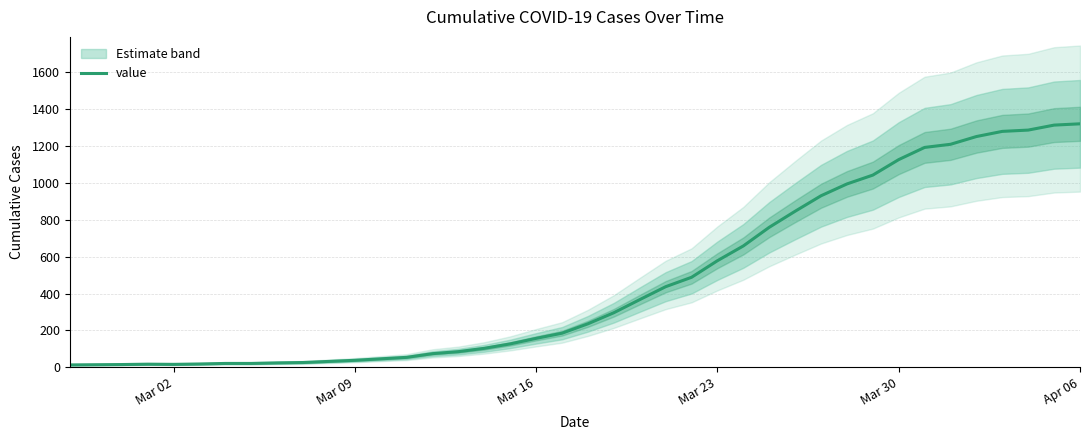

What is the smallest value displayed?

13